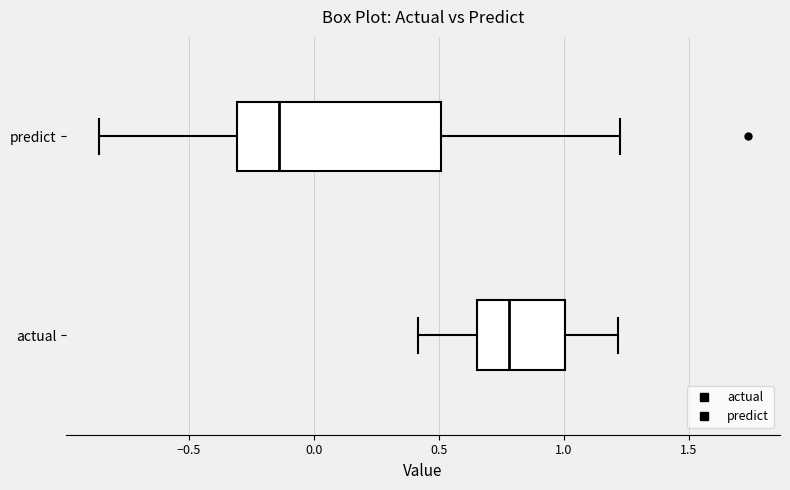

Reading bottom to top, transcribe this box plot: for each box, give where its median line is, the range the box spans, and where its two whiskers end, as read against the x-axis. The values are not printed on the chart, so give them approximately, as read against the axis.

actual: median 0.80, box 0.65 to 1.00, whiskers 0.40 to 1.20
predict: median -0.15, box -0.30 to 0.50, whiskers -0.85 to 1.25